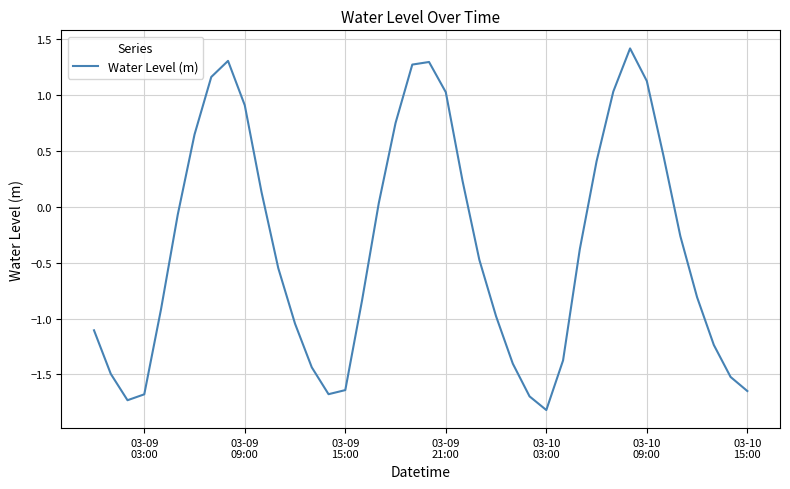

What is the greatest value displayed?

1.4